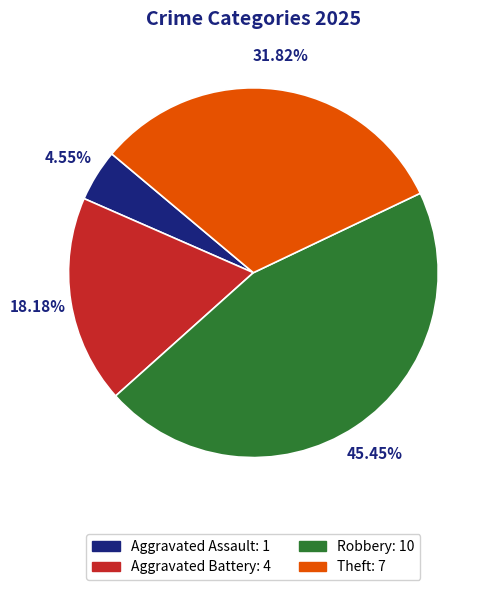

Is there a majority slice in this chart?

No